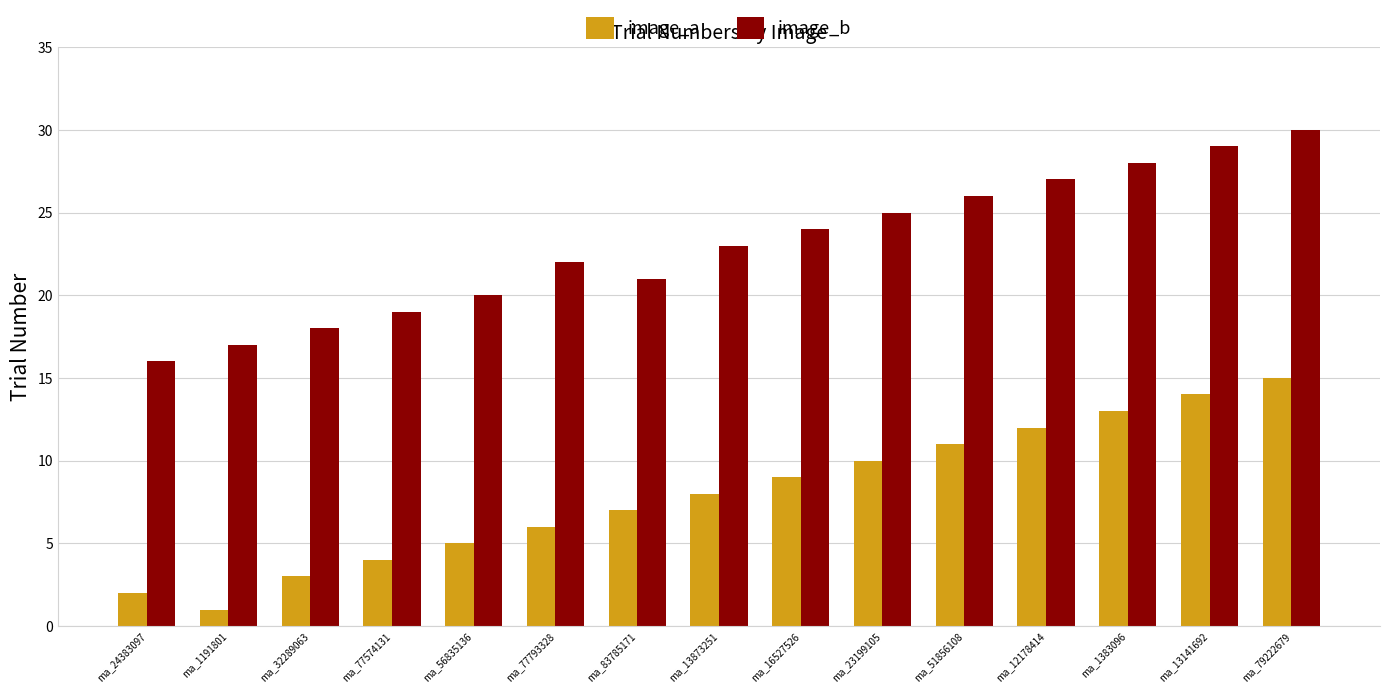

How many data points does each series have?

15